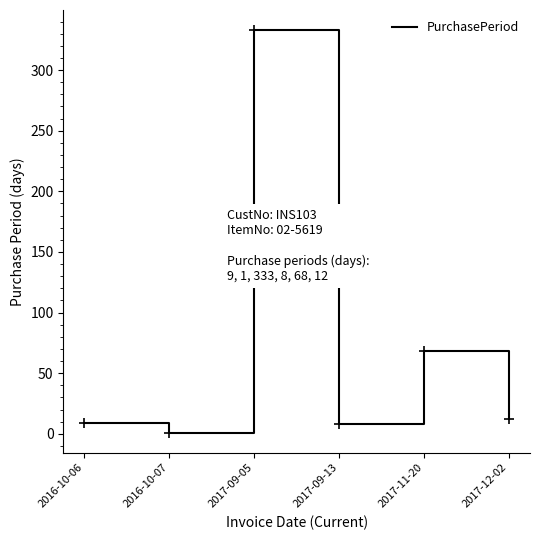

What is the difference between the maximum and minimum values?

332